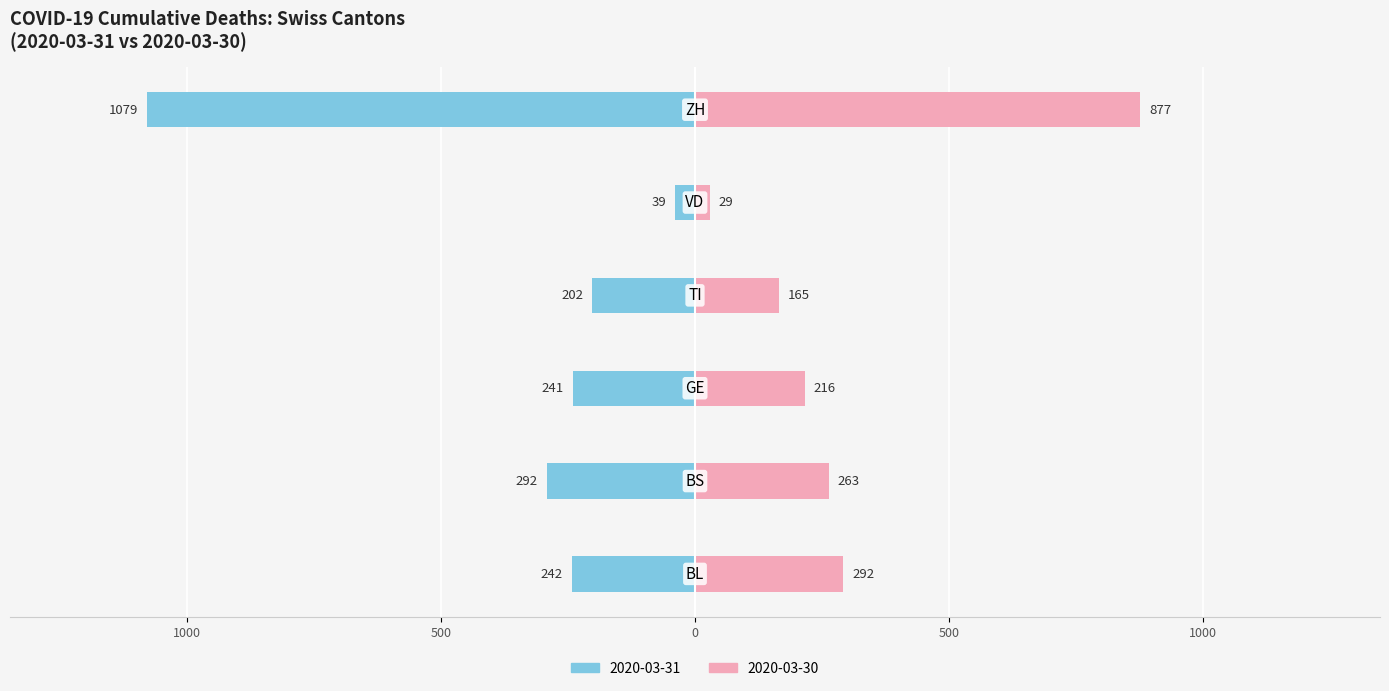

Between GE and BS, which is larger?

BS